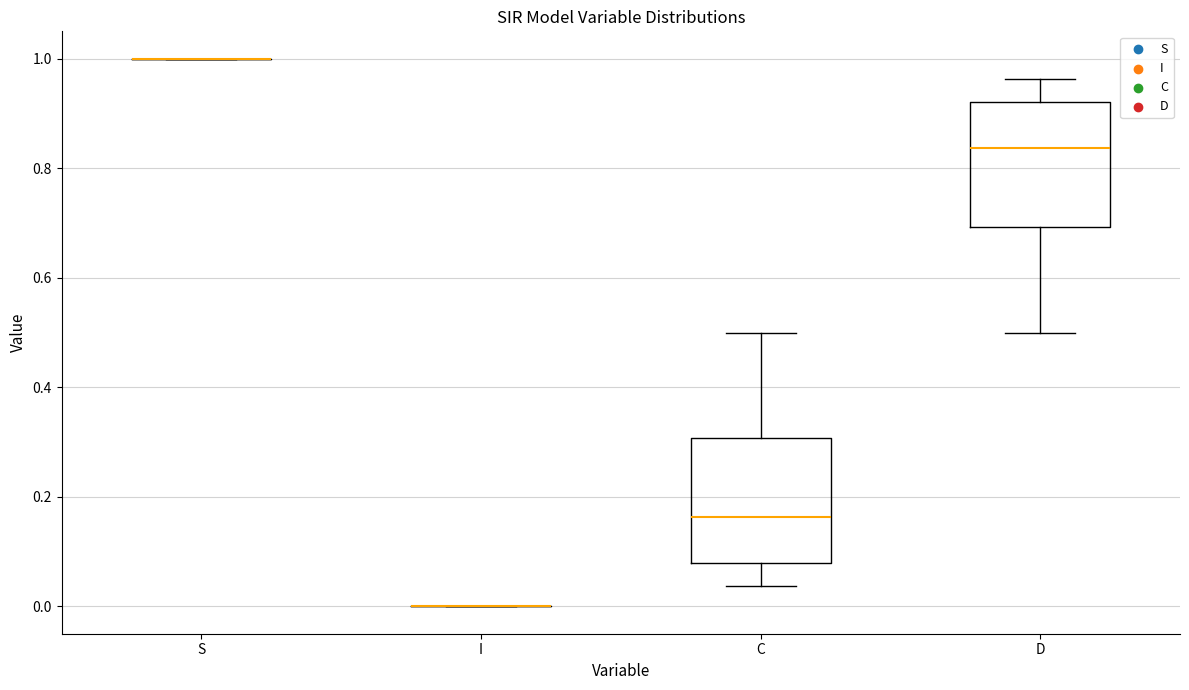

Reading left to right, read every box against the y-axis: the position of its median line, the range the box covers, and the ends of its whiskers. The values are not printed on the chart, so give them approximately, as read against the axis.

S: box collapsed to a line at 1.00, whiskers 1.00 to 1.00
I: box collapsed to a line at 0.00, whiskers 0.00 to 0.00
C: median 0.16, box 0.08 to 0.30, whiskers 0.04 to 0.50
D: median 0.84, box 0.70 to 0.92, whiskers 0.50 to 0.96